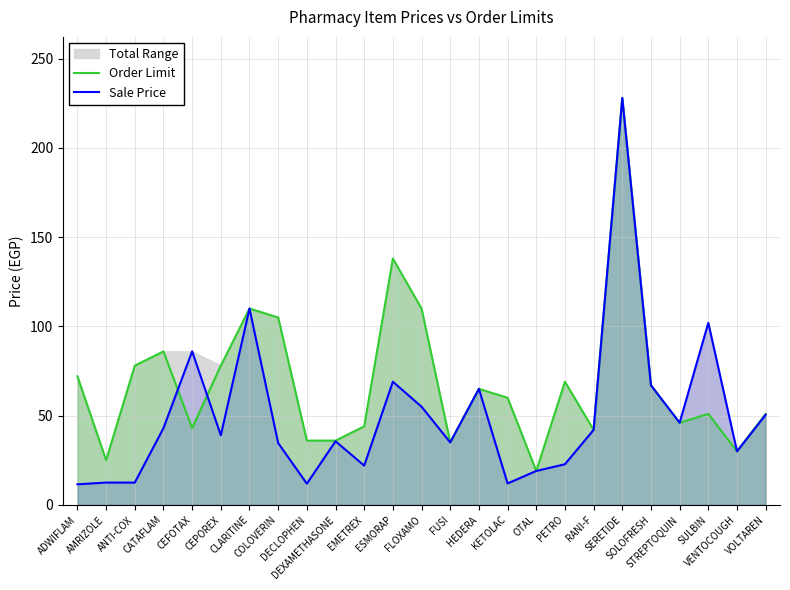

What is the sum of the Order Limit values at ANTI-COX and DECLOPHEN?

114.0